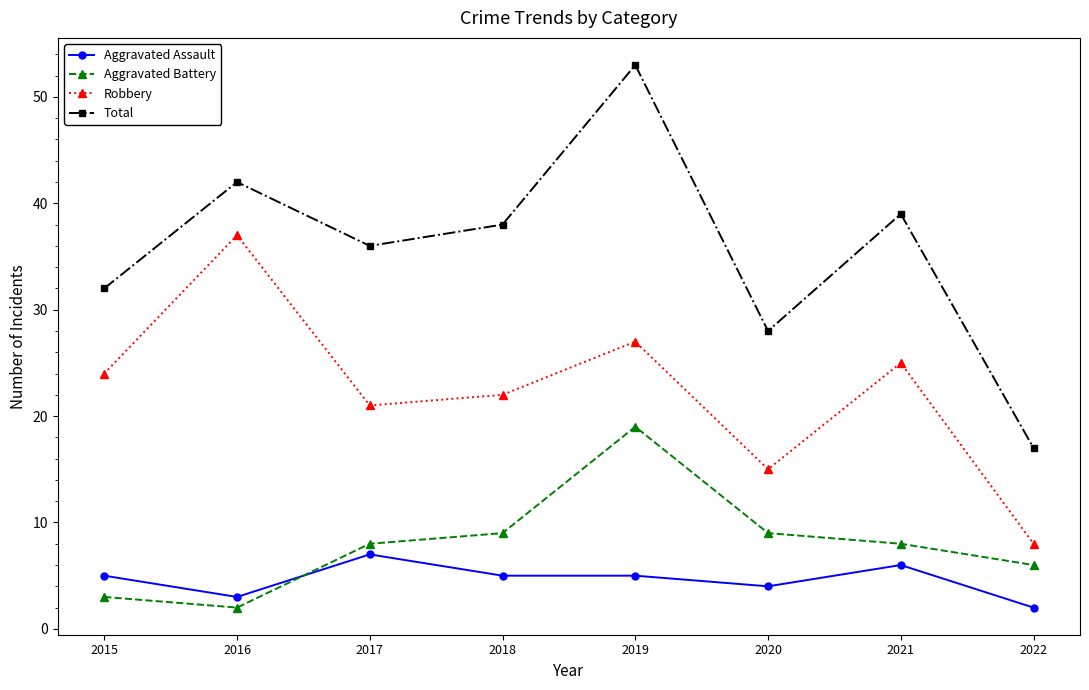

At which category does Aggravated Assault reach its first local valley?

2016